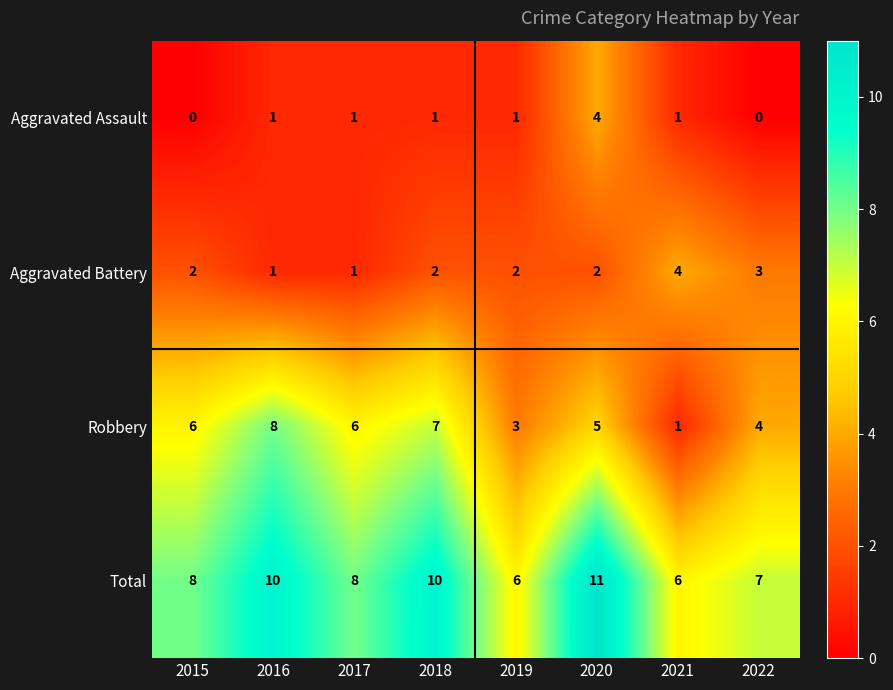

How many distinct data groups are displayed?

4